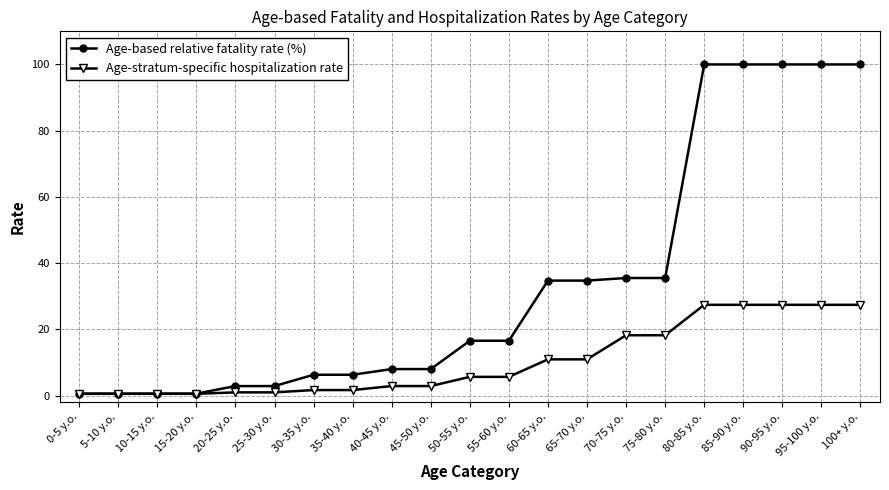

How many values in the Age-based relative fatality rate (%) series exceed 16?

11